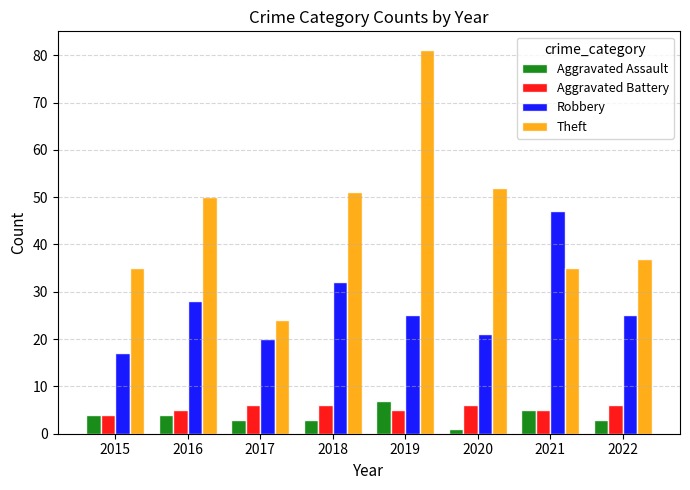

Which series has the largest total across all categories?

Theft